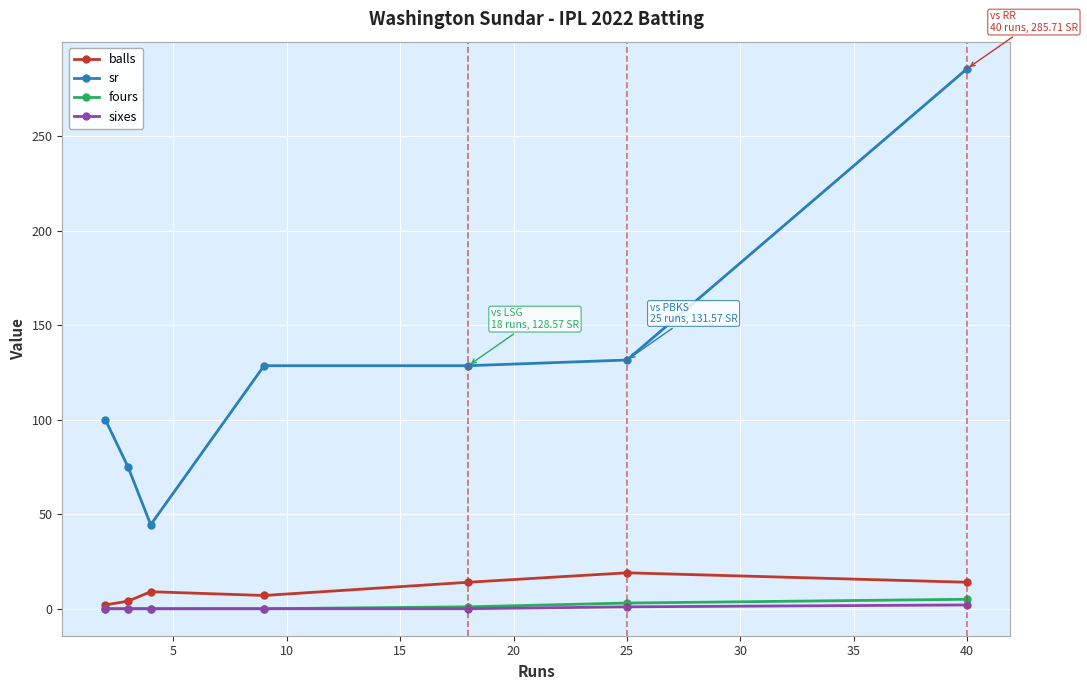

True or false: sixes and sr cross at least once.

False